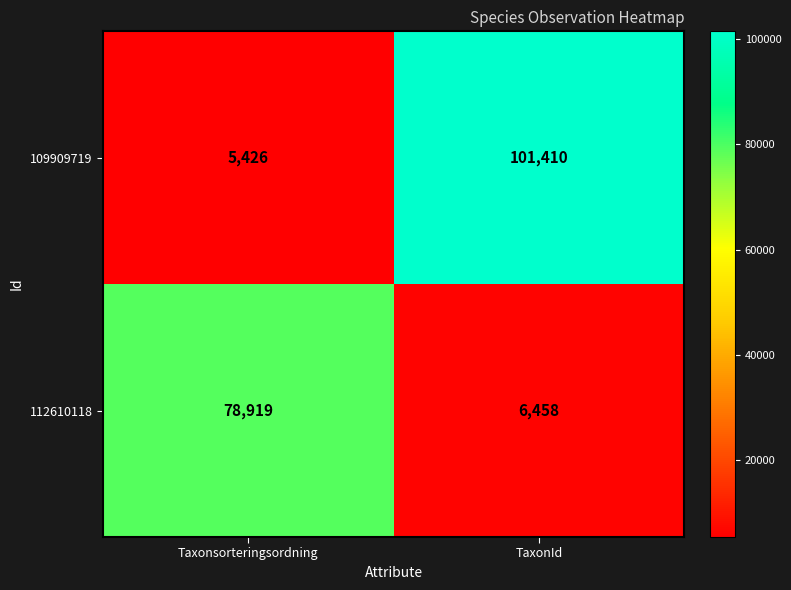

How many categories are shown in the chart?

2